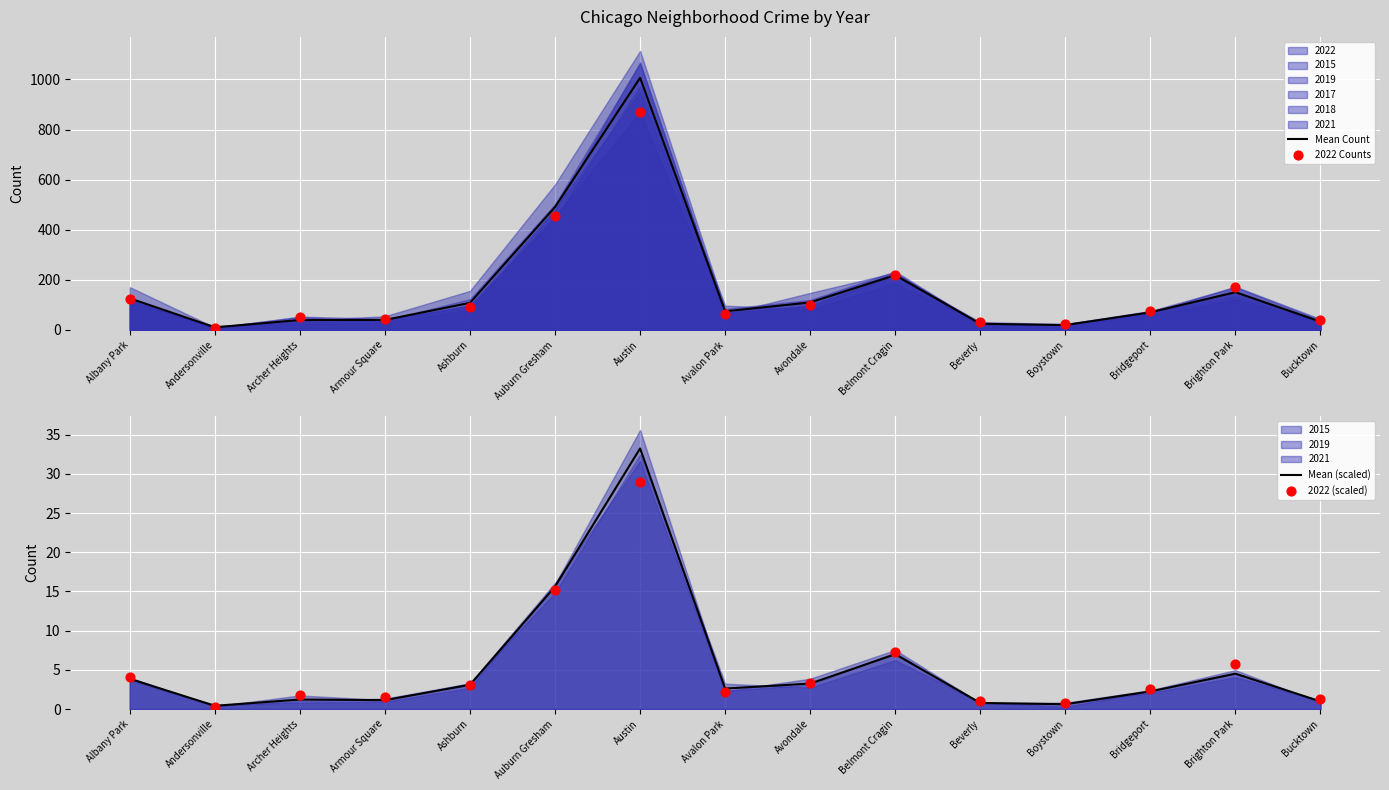

What is the total value across all series at Archer Heights?

95.6